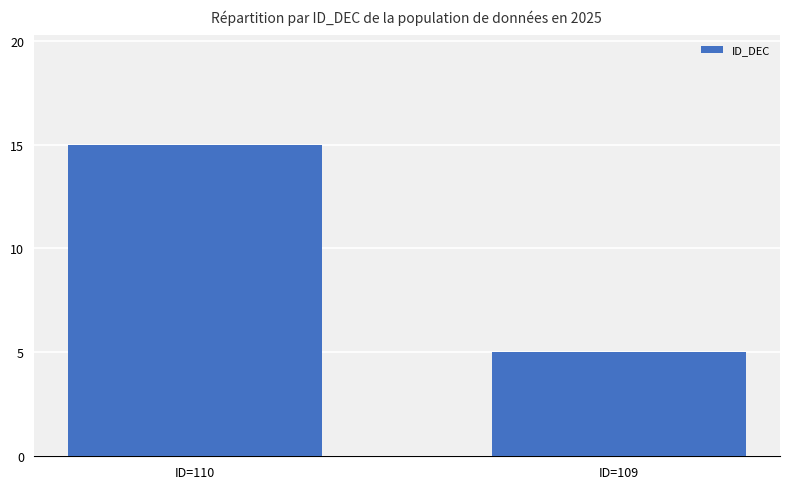

List the labels in order of value, smallest first.

ID=109, ID=110